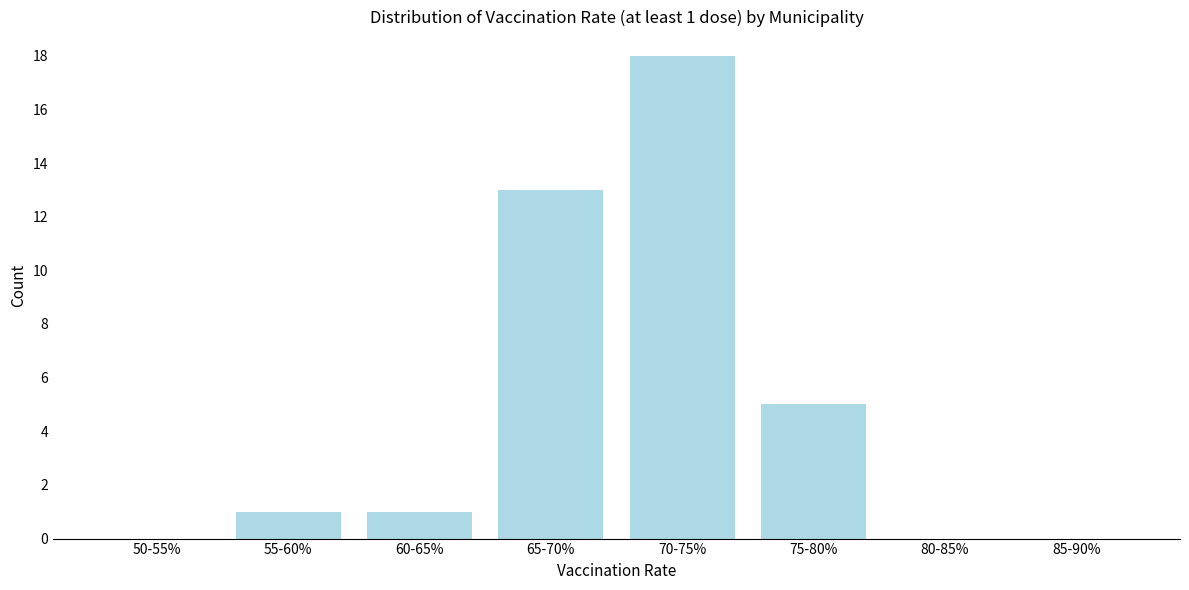

Reading left to right, transcribe all the data shown in this chart.

50-55%=0	55-60%=1	60-65%=1	65-70%=13	70-75%=18	75-80%=5	80-85%=0	85-90%=0